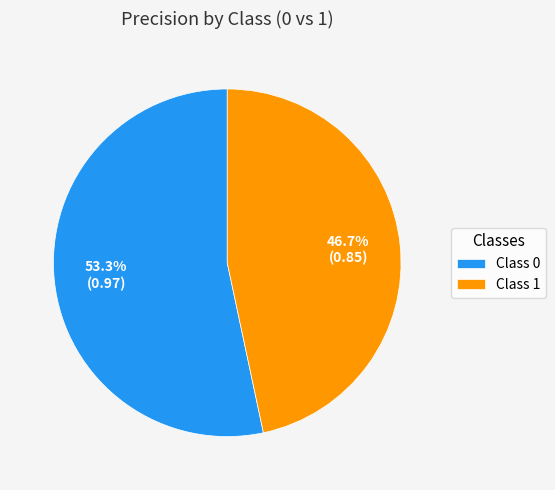

Rank the categories by value from lowest to highest.

Class 1, Class 0